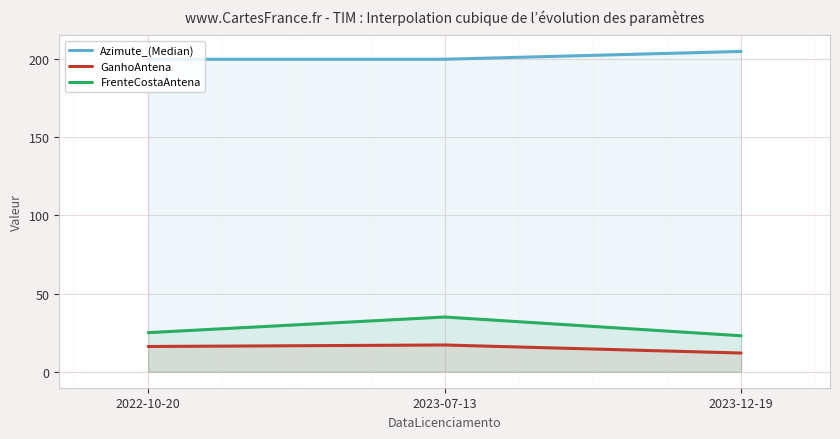

What position from the right is 2023-07-13?

2